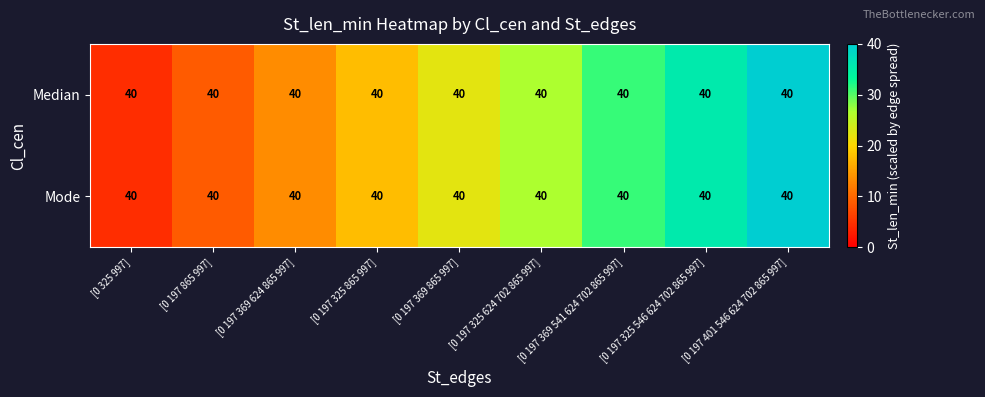

At which label does Mode reach its minimum?

[0 325 997]